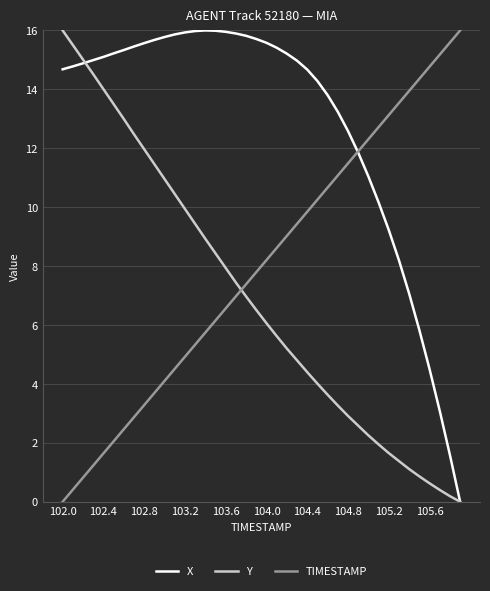

What is the maximum value shown in the chart?

16.0